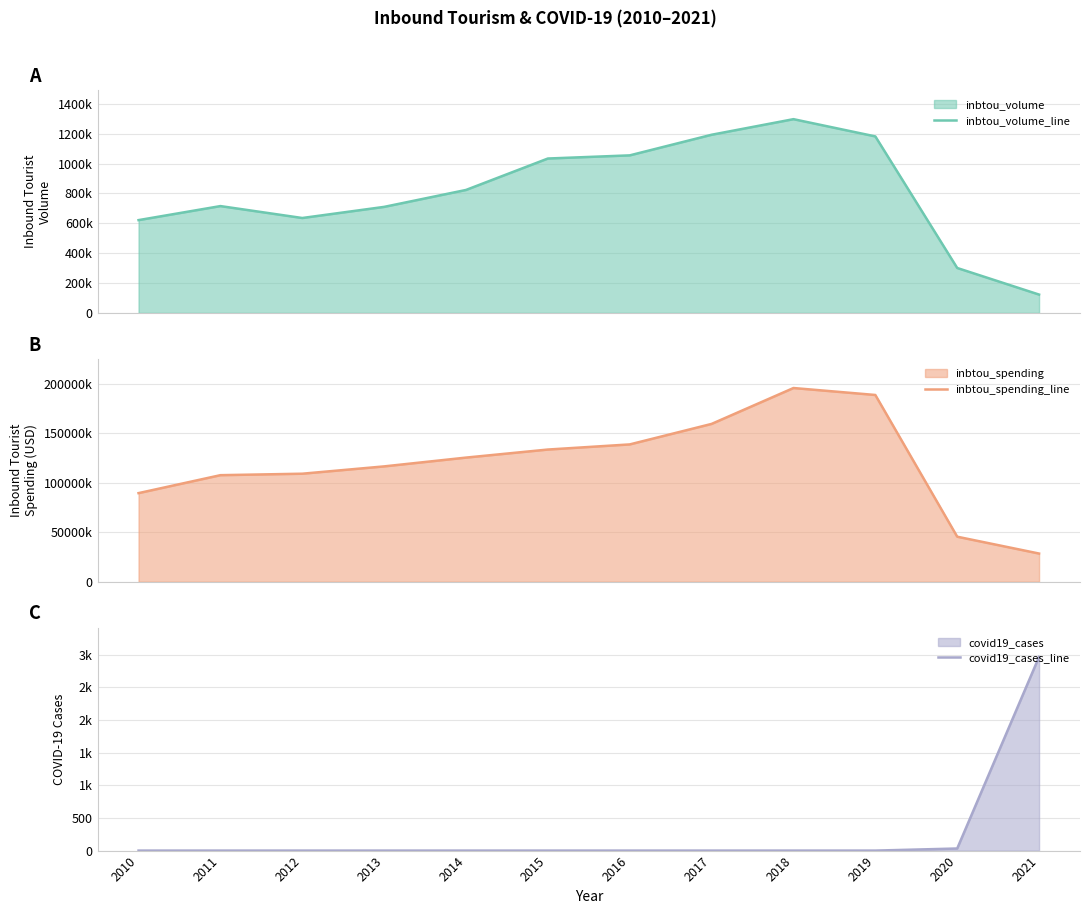

Which series changed the most between 2013 and 2021?

inbtou_spending_line